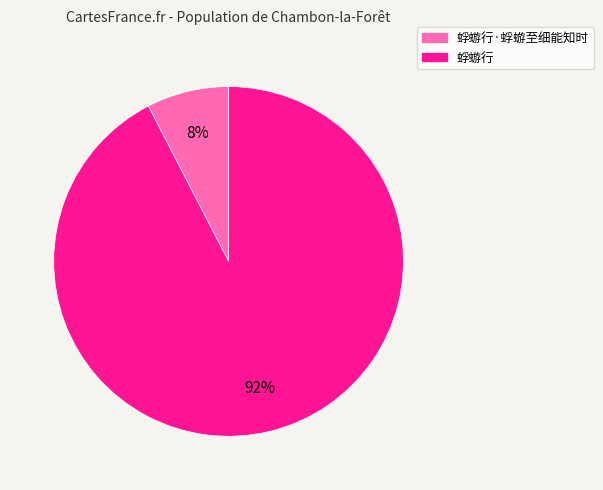

How many segments does this pie chart have?

2